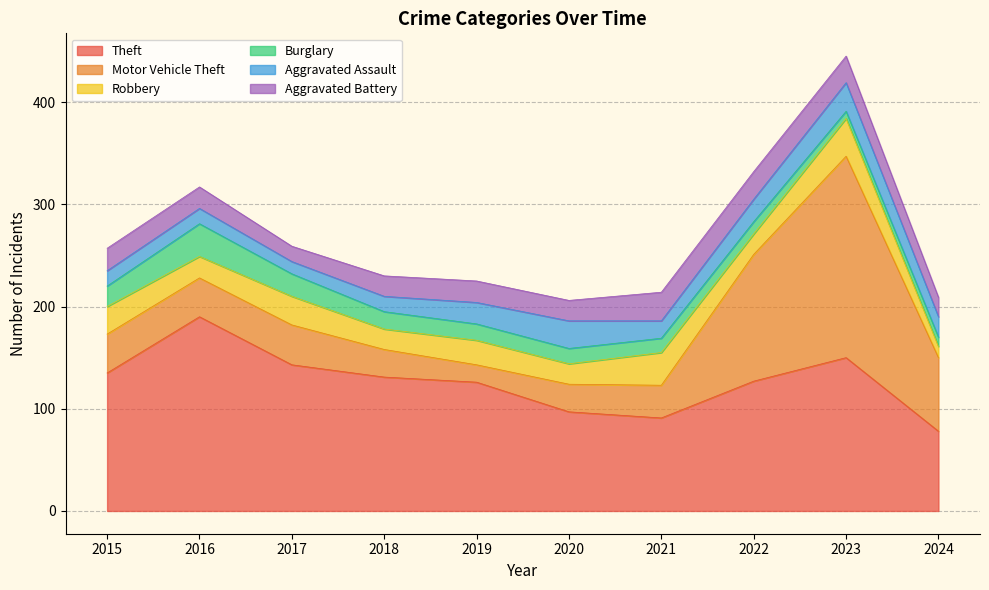

Reading left to right, list all the values displayed in this chart.

Theft: 135	190	143	131	126	97	91	127	150	78
Motor Vehicle Theft: 38	38	39	27	17	27	32	124	197	72
Robbery: 27	21	28	20	24	20	32	20	37	11
Burglary: 20	32	22	17	16	15	14	12	7	9
Aggravated Assault: 15	15	12	15	21	27	17	22	28	20
Aggravated Battery: 22	21	15	20	21	20	28	27	26	19